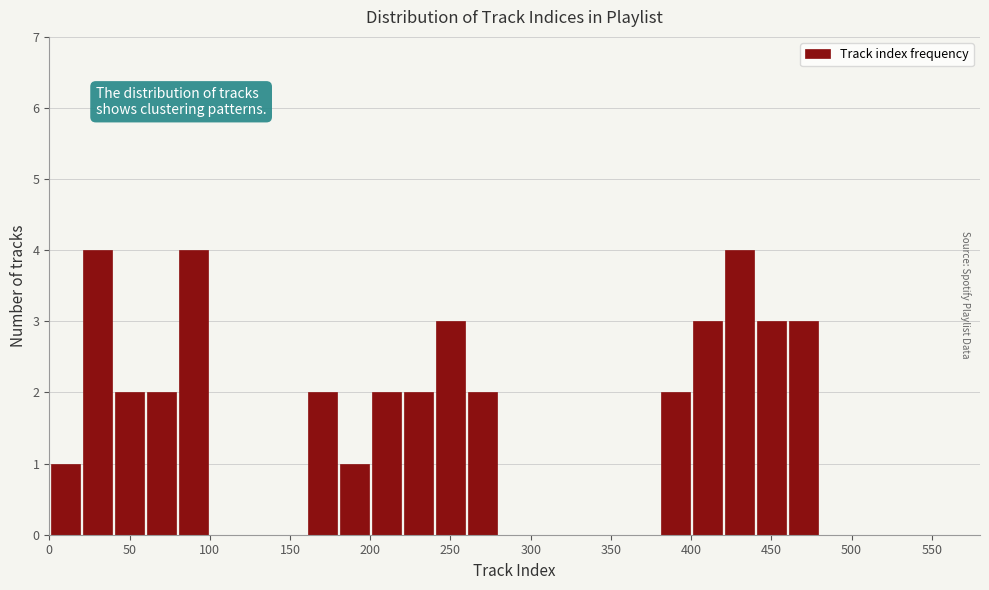

Reading left to right, list every bar in this chart as the range it spans on the x-axis followed by its height. The values are not printed on the chart, so give them approximately, as read against the axis.

0 to 20: 1
20 to 40: 4
40 to 60: 2
60 to 80: 2
80 to 100: 4
100 to 120: 0
120 to 140: 0
140 to 160: 0
160 to 180: 2
180 to 200: 1
200 to 220: 2
220 to 240: 2
240 to 260: 3
260 to 280: 2
280 to 300: 0
300 to 320: 0
320 to 340: 0
340 to 360: 0
360 to 380: 0
380 to 400: 2
400 to 420: 3
420 to 440: 4
440 to 460: 3
460 to 480: 3
480 to 500: 0
500 to 520: 0
520 to 540: 0
540 to 560: 0
560 to 580: 0